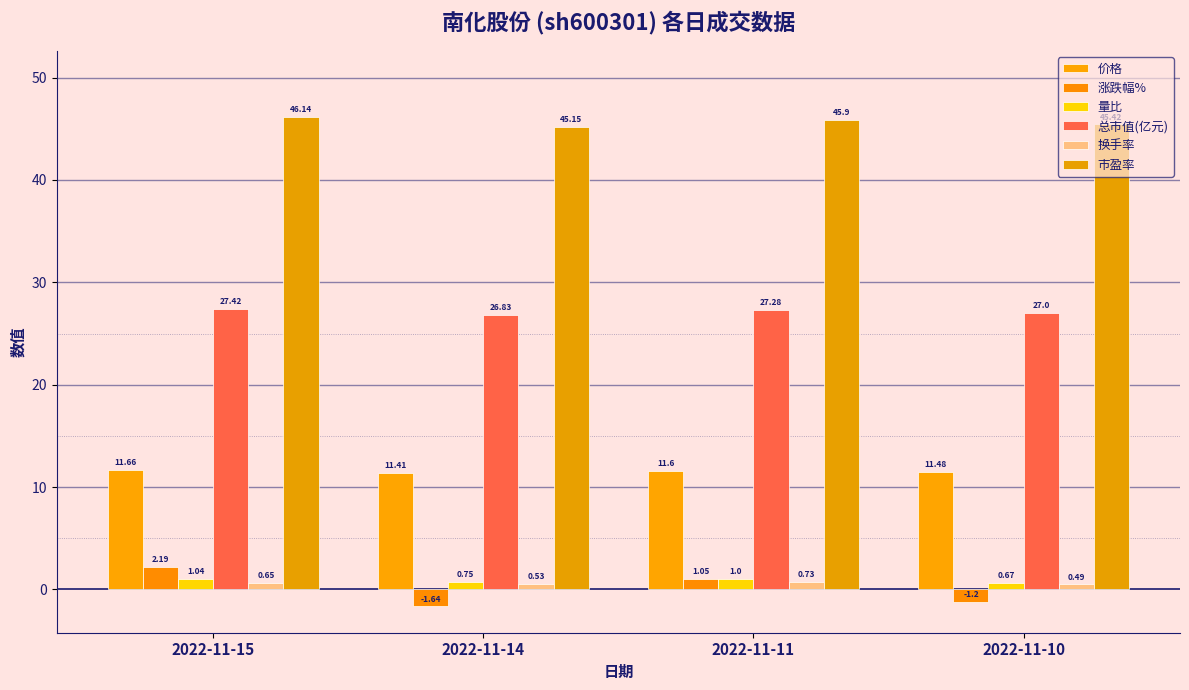

The 量比 series shows 0.5 at 2022-11-15. True or false?

False